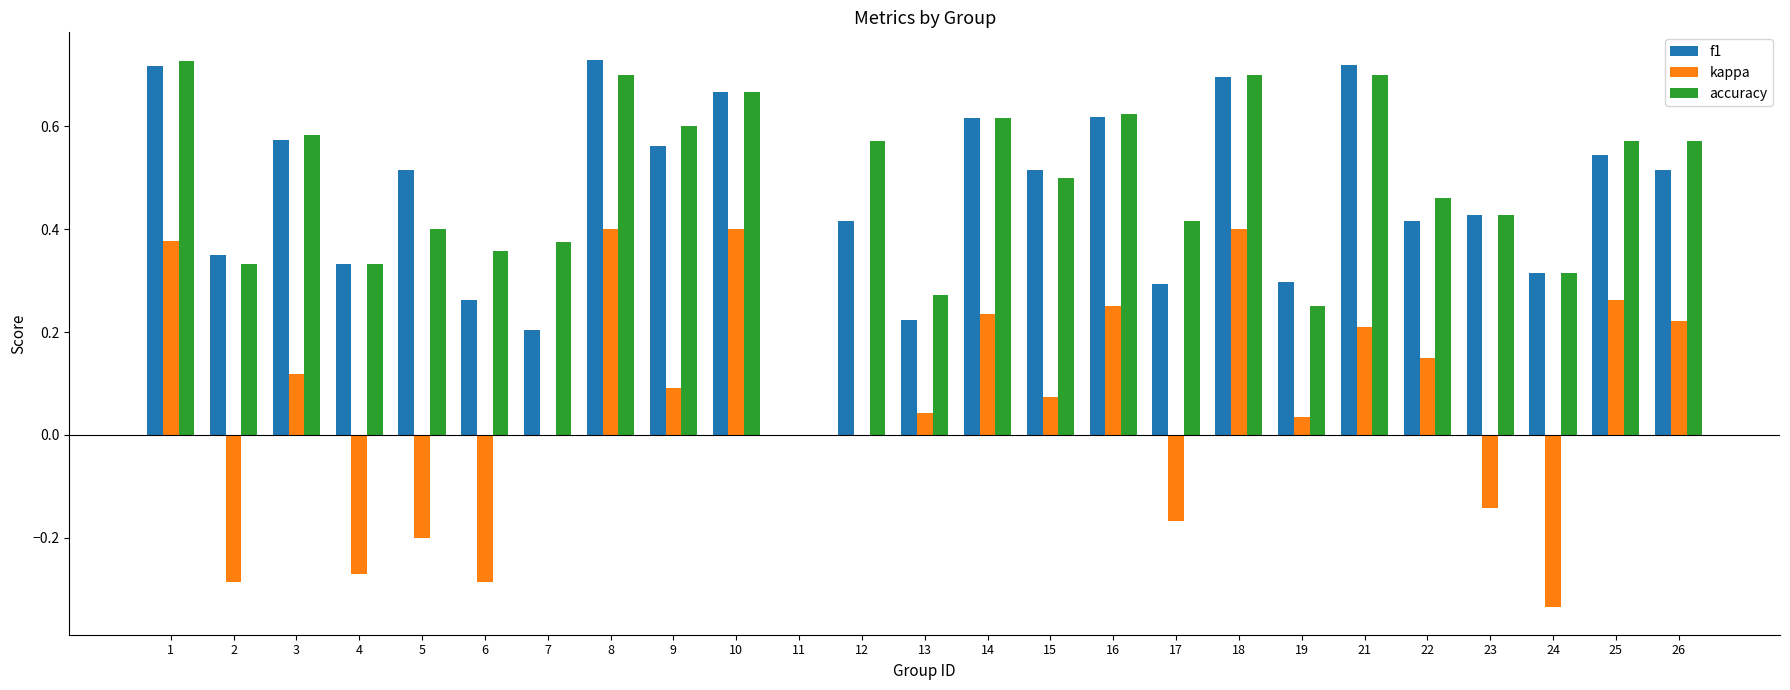

Count the f1 values in the range 0 to 1.

25